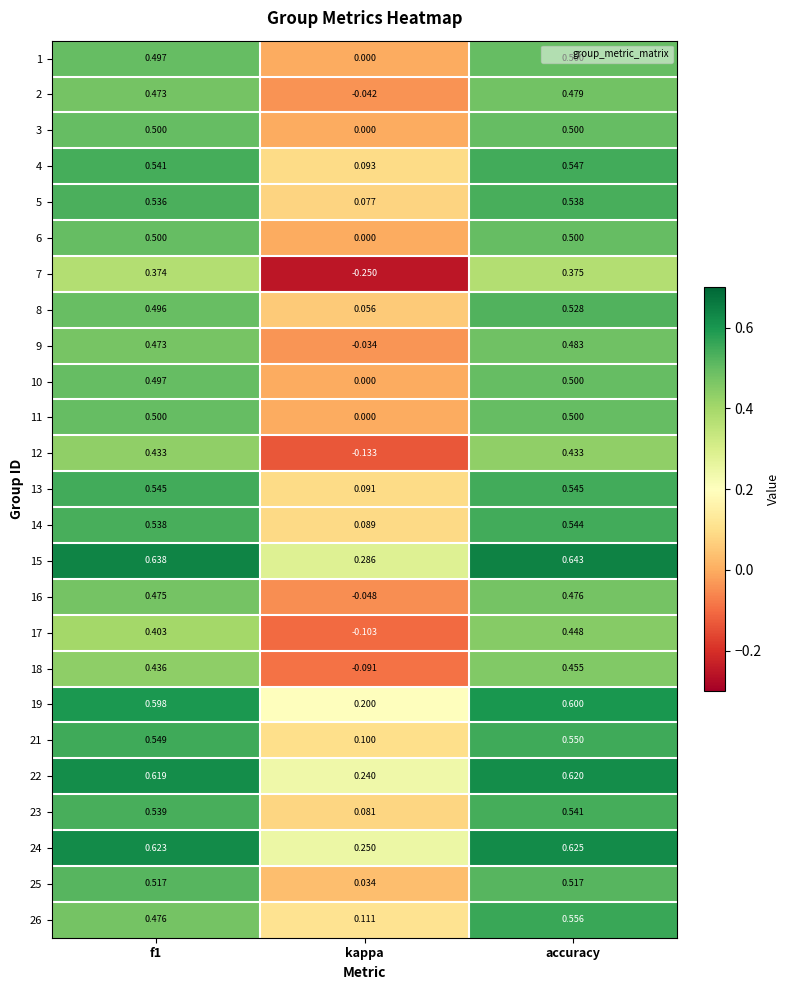

Which label corresponds to the largest value in the chart?

accuracy